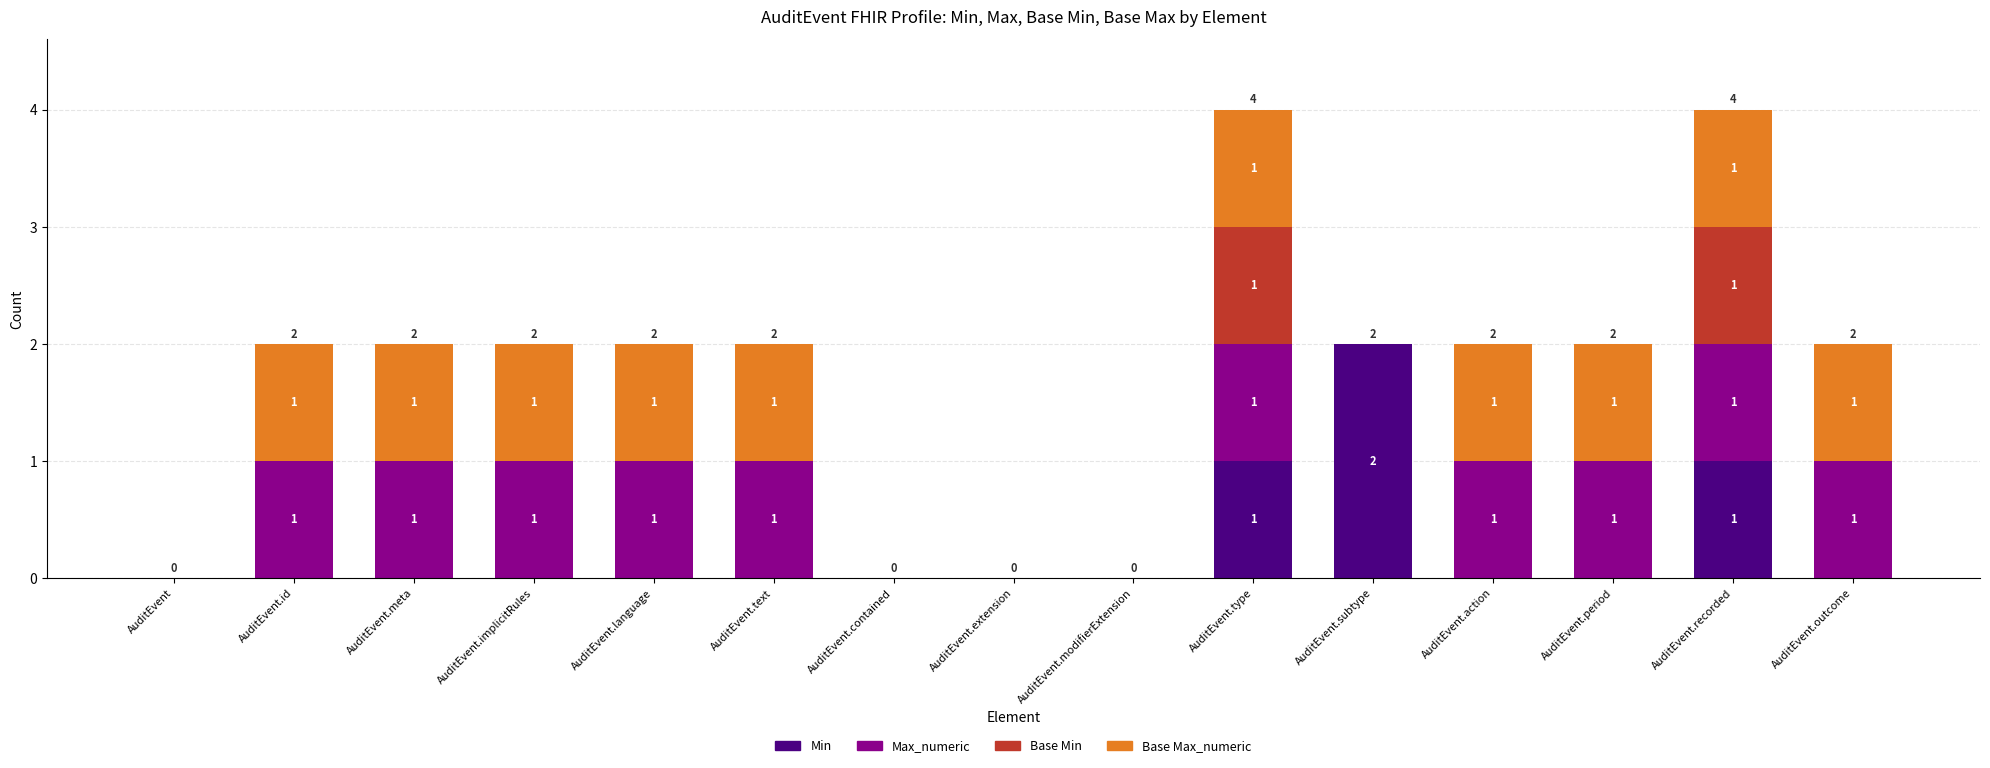

The Min series shows -1 at AuditEvent.period. True or false?

False